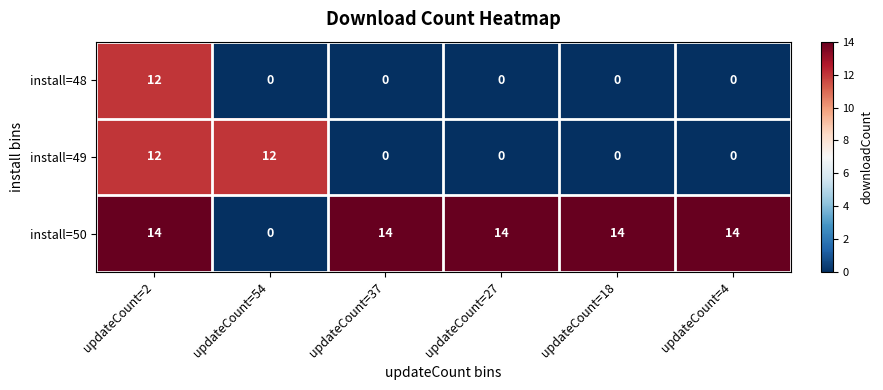

What is the average value of the install=50 series?

12